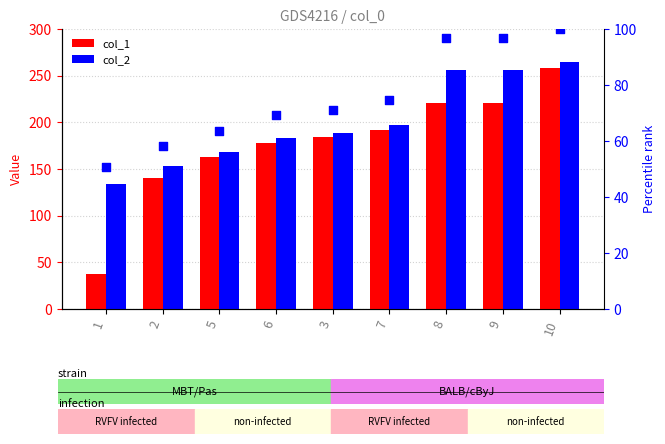

Is the value of col_1 at 3 greater than the value of col_2 at 6?

Yes